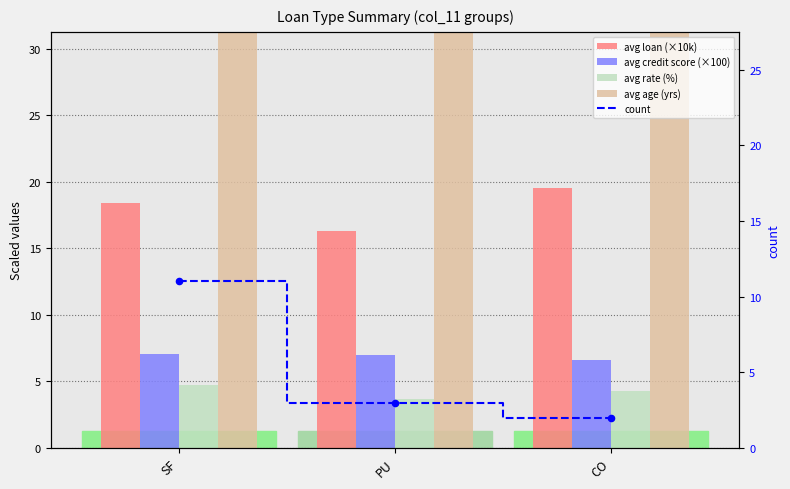

What is the total value across all series at CO?

74.0